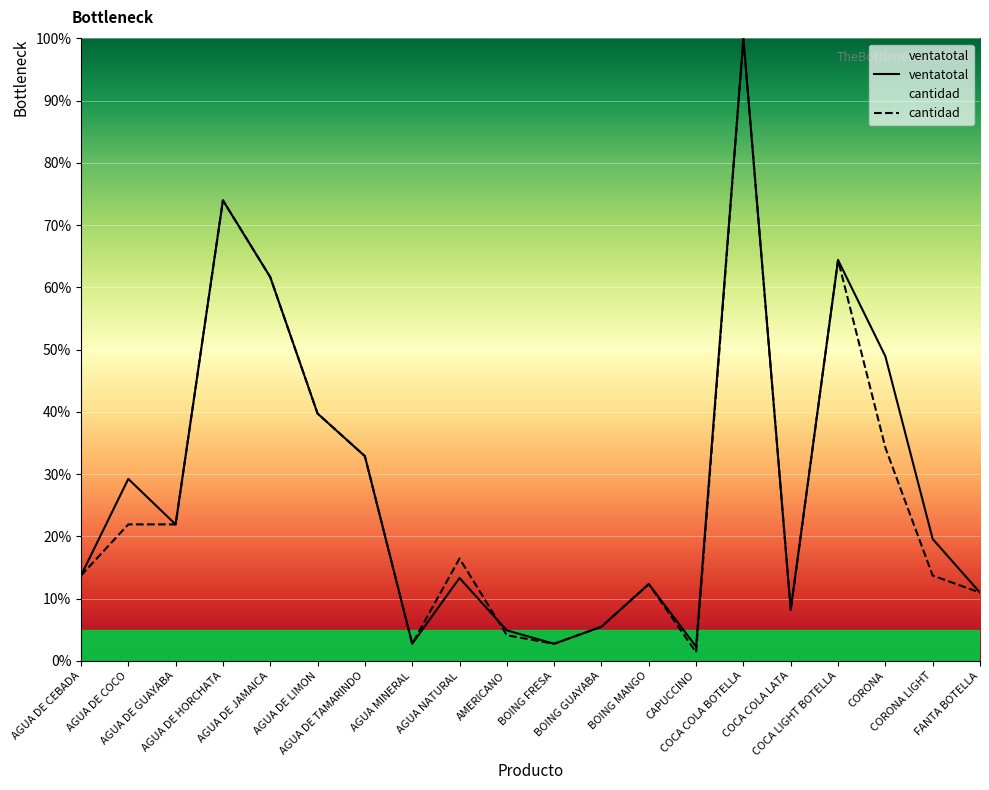

How many values in the ventatotal series exceed 19?

10